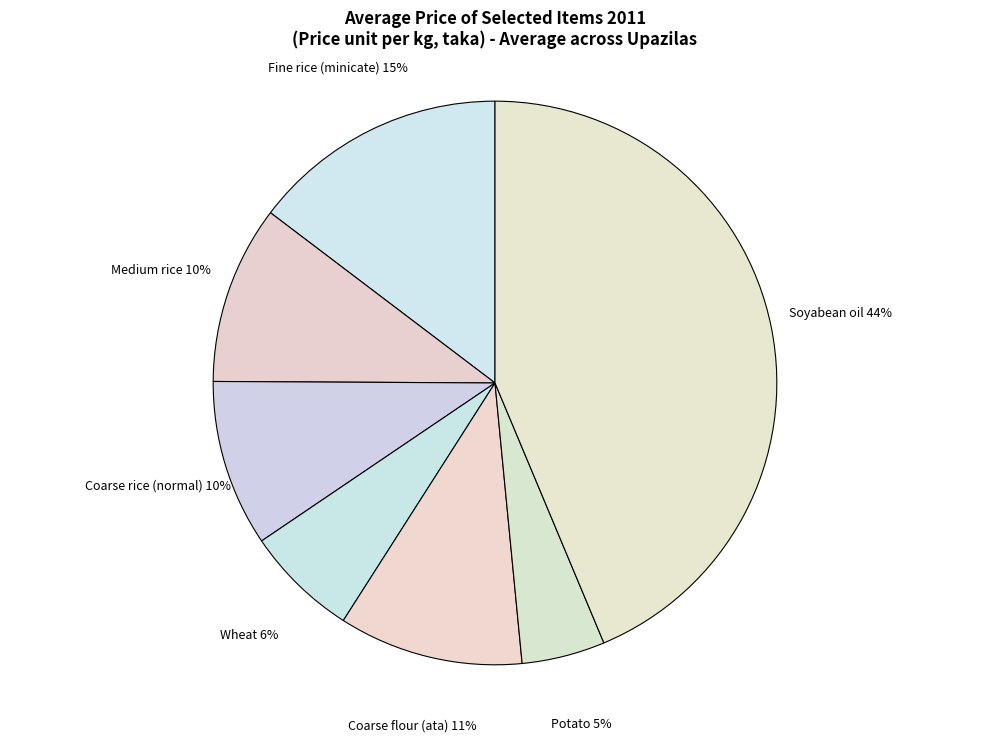

How many segments does this pie chart have?

7